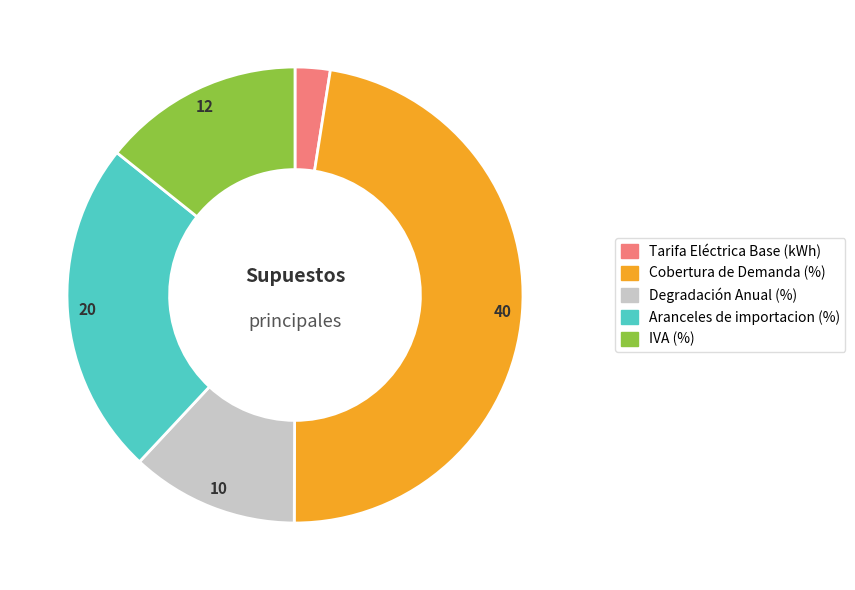

Is the sum of Degradación Anual (%) and Aranceles de importacion (%) greater than half?

No